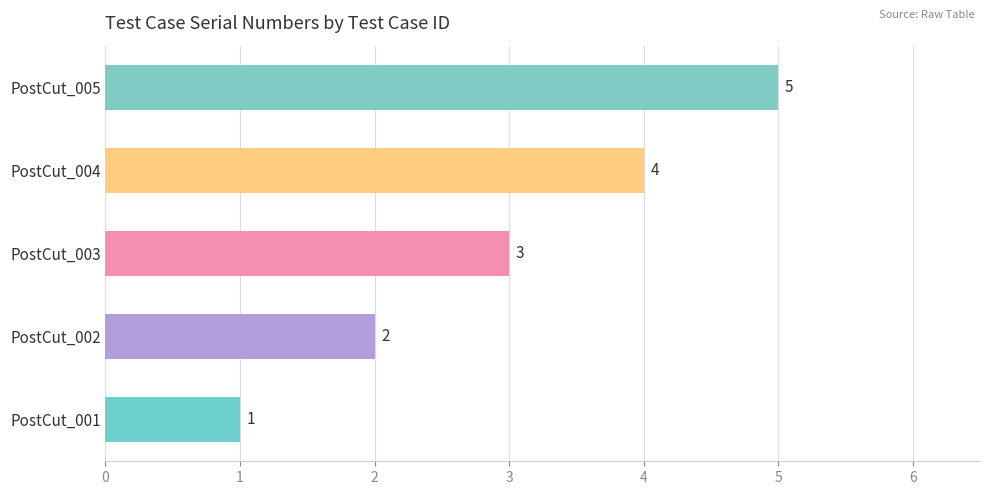

List the labels in order of value, smallest first.

PostCut_001, PostCut_002, PostCut_003, PostCut_004, PostCut_005